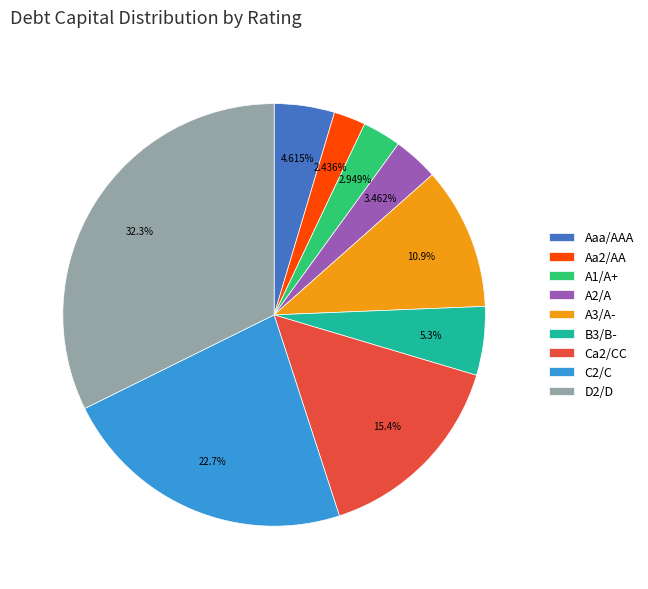

Count the number of slices in the pie.

9